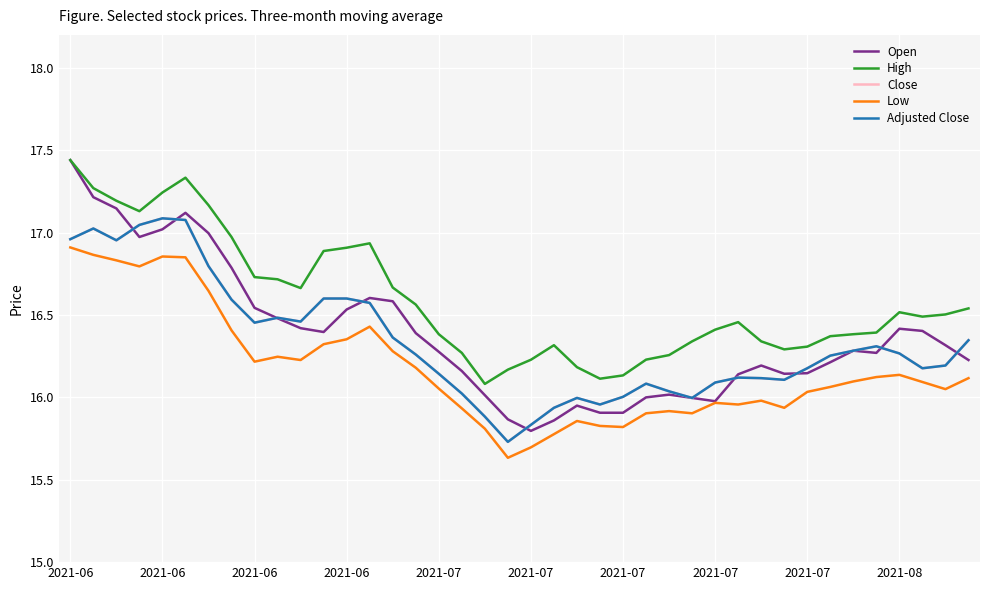

Which series ends up on top after the final intersection of Close and Open?

Close